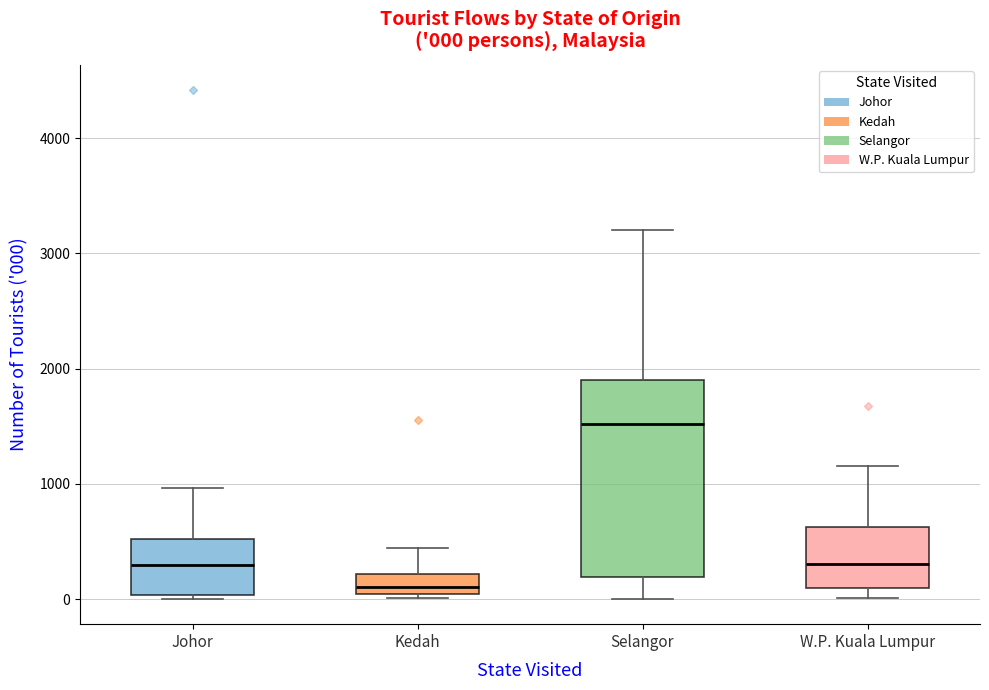

Which box has the highest median line?

Selangor